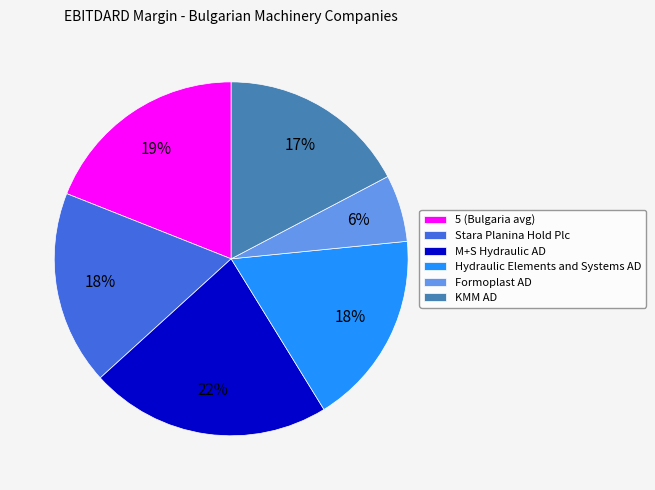

Which slice is the largest?

M+S Hydraulic AD